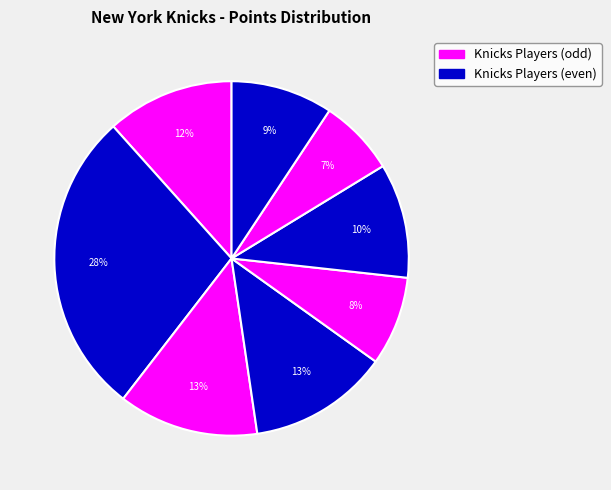

To the nearest percent, what is the average slice percentage?

12%